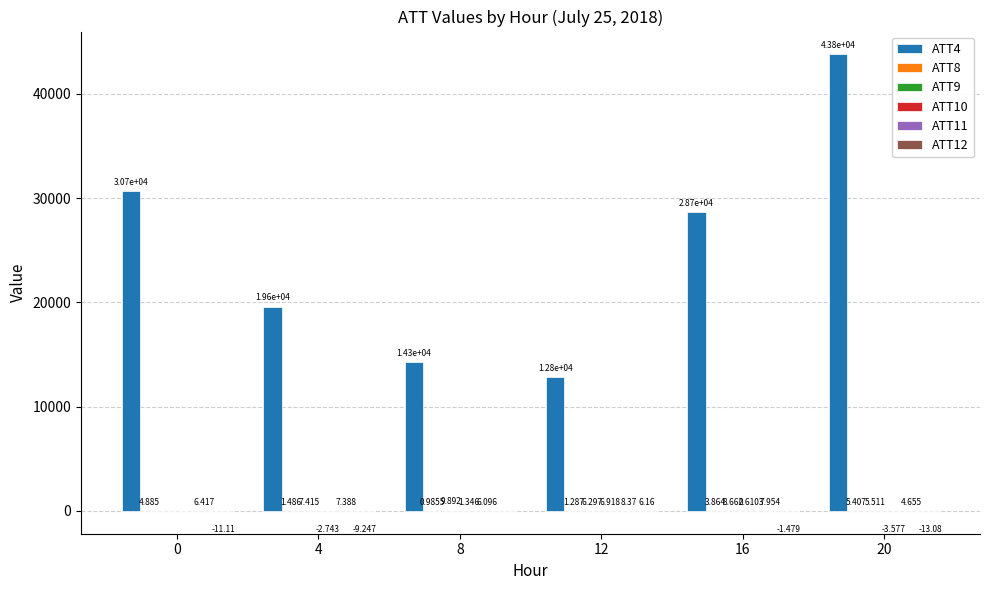

Count the number of categories in the chart.

6